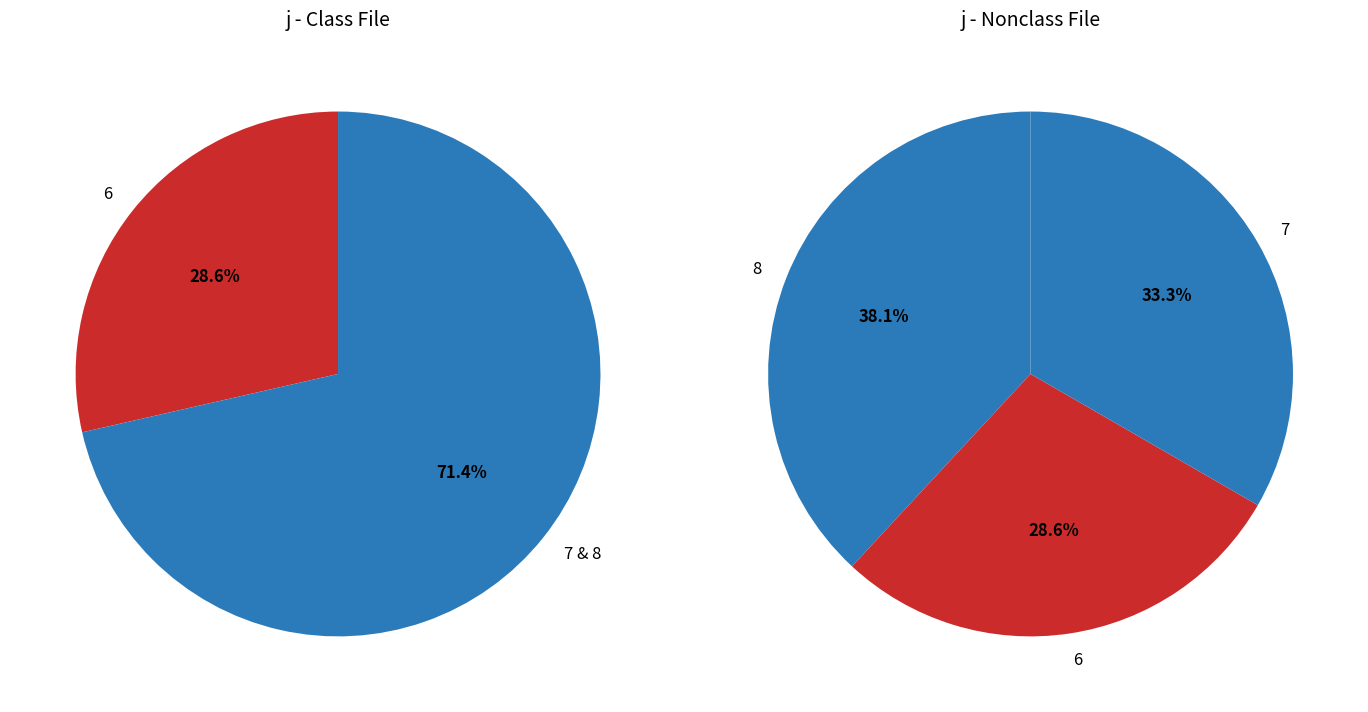

How many slices are in this pie chart?

5